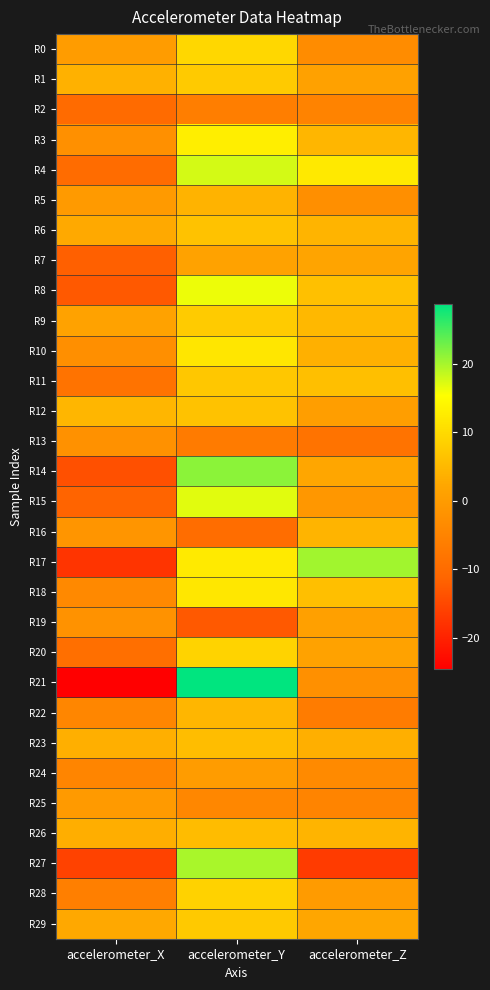

Which series has the largest range (max minus min)?

R21